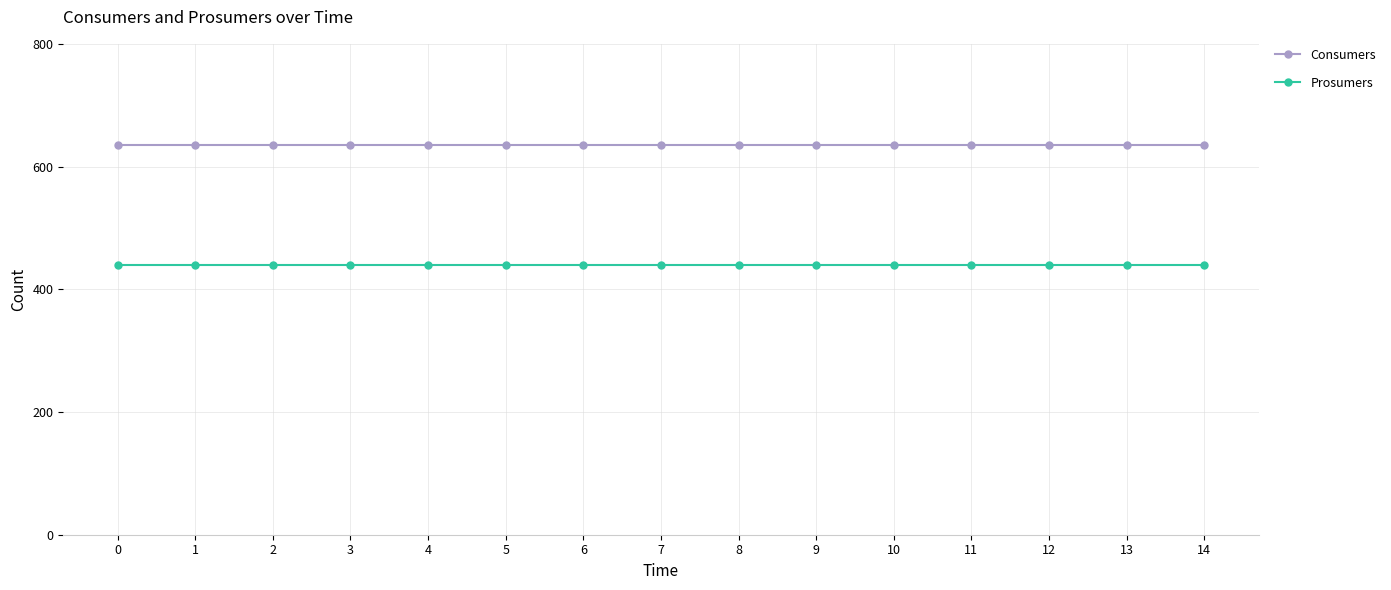

What is the spread (max minus min) of values at 8?

195